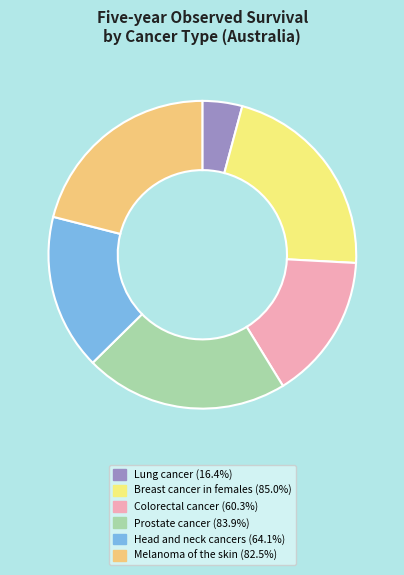

Which slice is the smallest?

Lung cancer